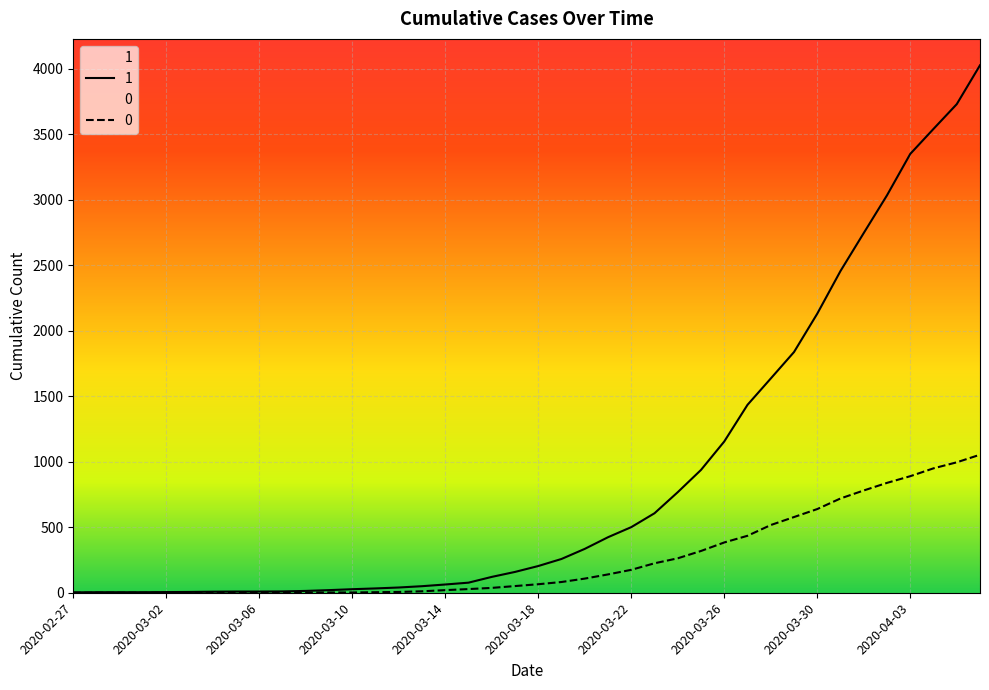

Which series has the largest total across all categories?

1